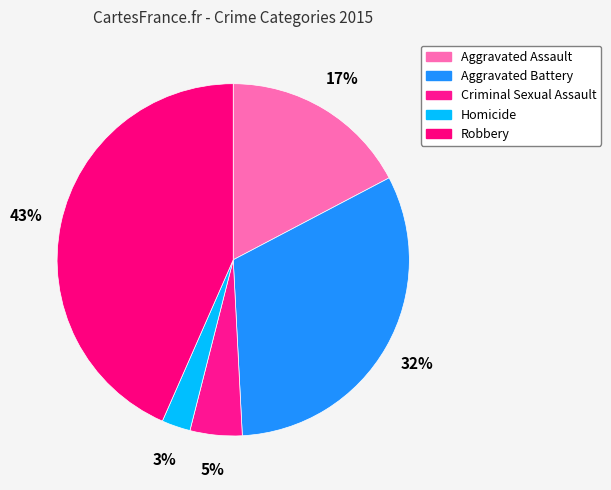

Which category has the biggest portion of the pie?

Robbery